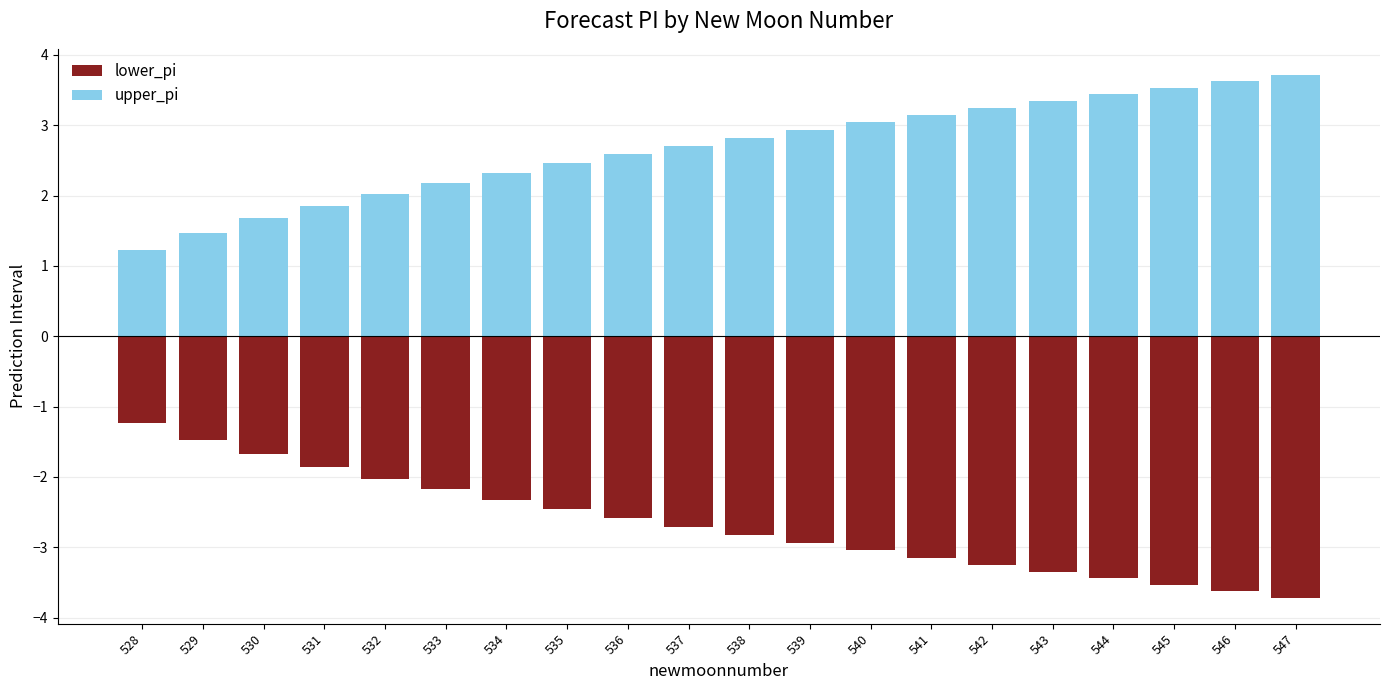

What is the spread (max minus min) of values at 542?

6.5